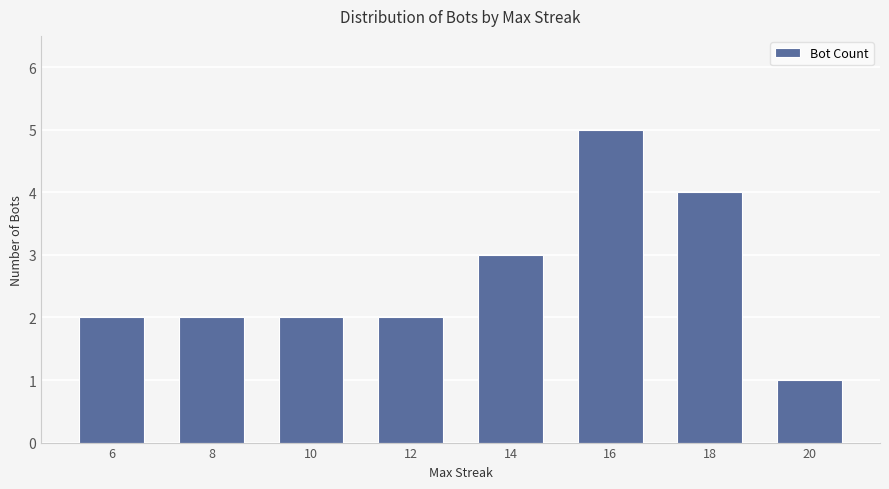

Between 8 and 18, which is larger?

18